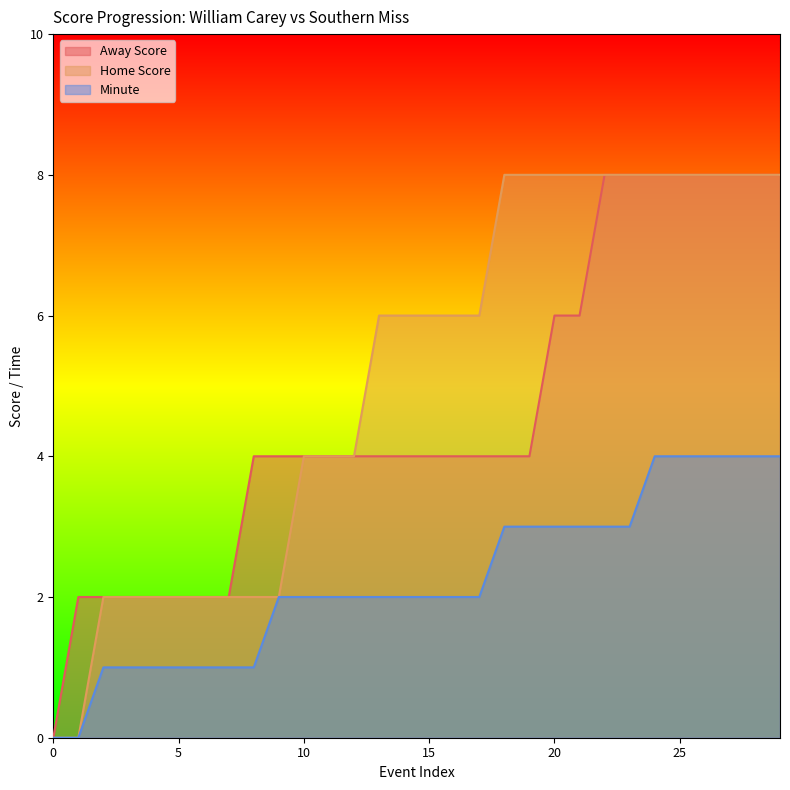

Between 25 and 10, which is larger?

25